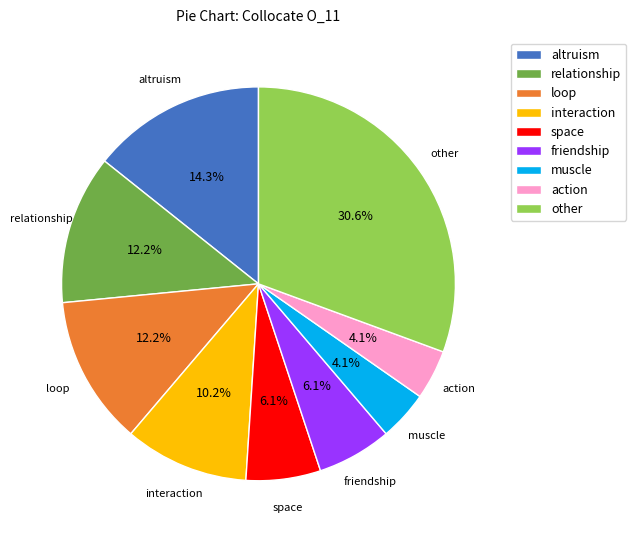

Is space the majority of the pie?

No